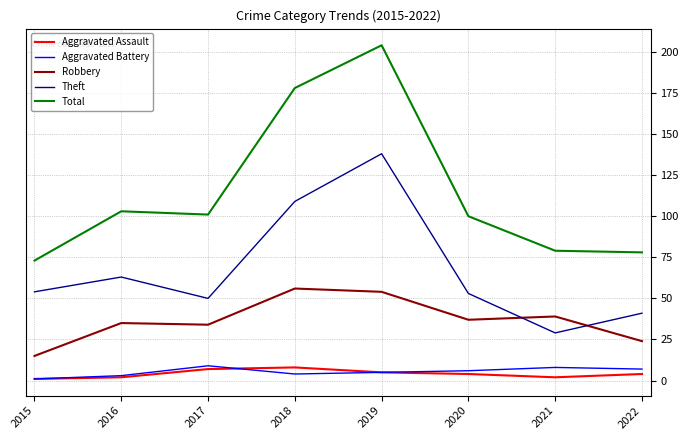

True or false: Theft and Aggravated Assault intersect in this chart.

False